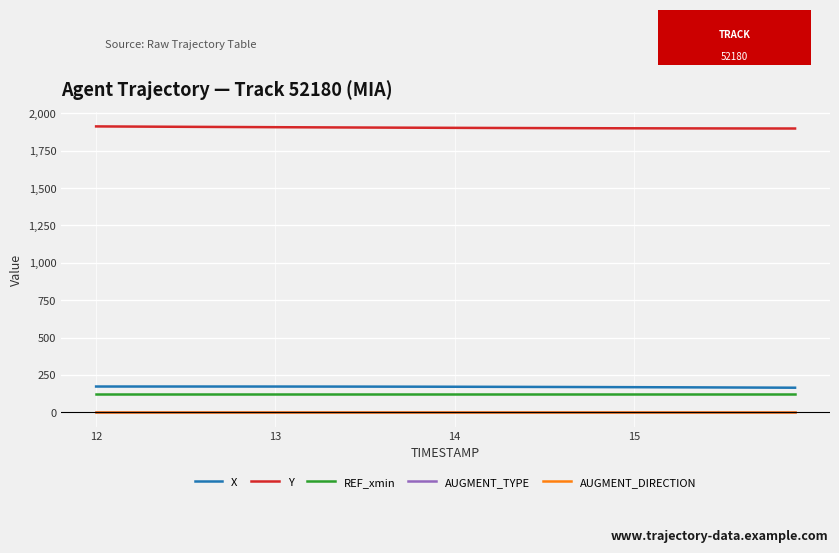

True or false: AUGMENT_TYPE and AUGMENT_DIRECTION intersect in this chart.

False